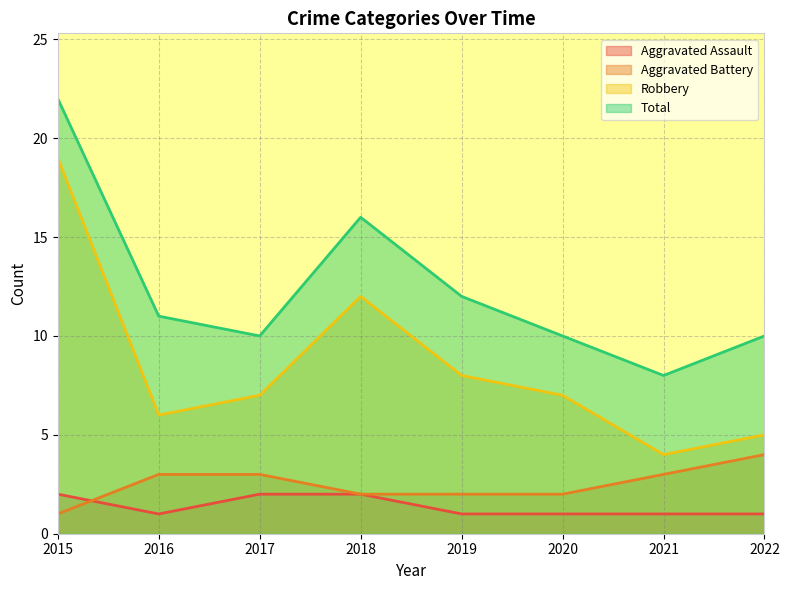

In Total, how many points are higher than both neighbors (excluding endpoints)?

1